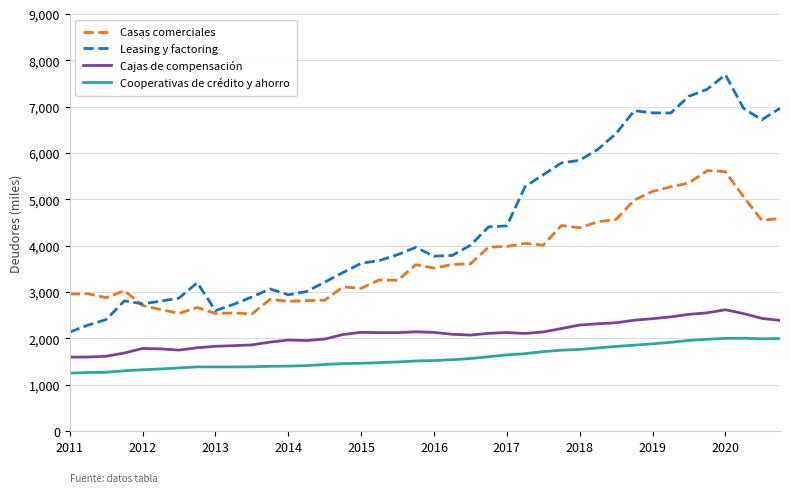

Which series has the largest total across all categories?

Leasing y factoring